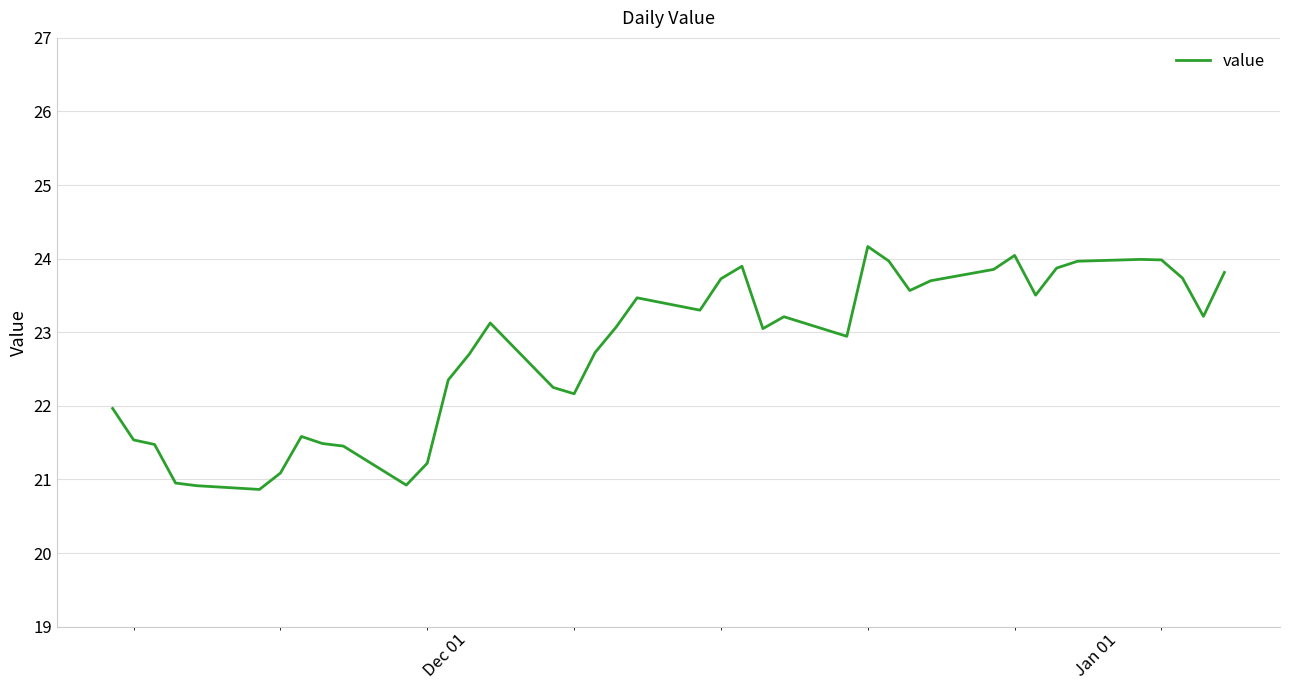

What is the difference between the maximum and minimum values?

3.3